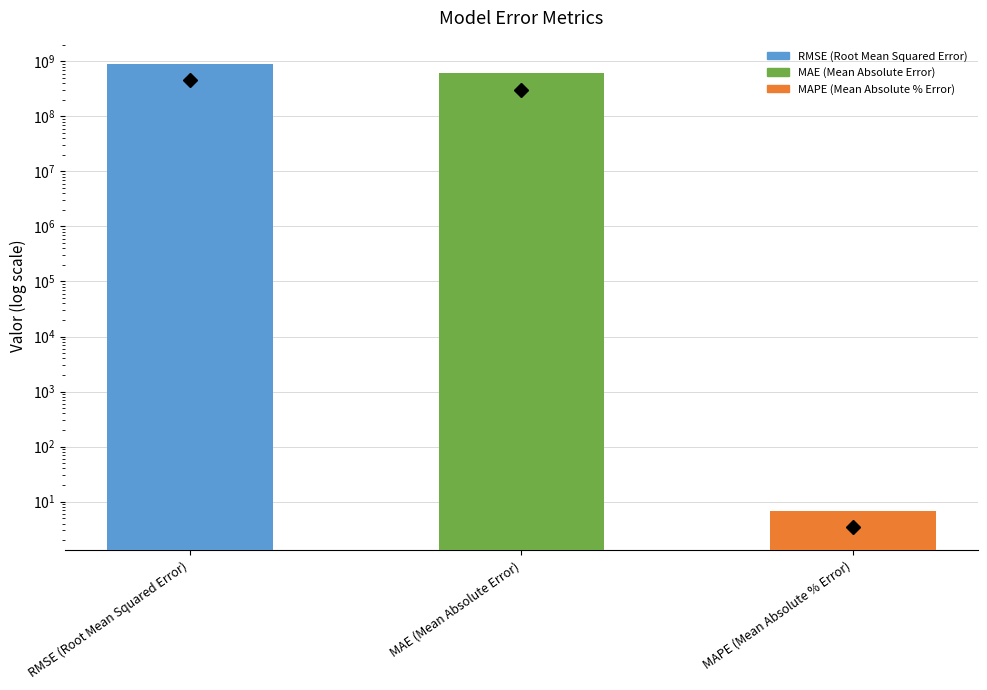

Where is the data nearest to the value 450110207?

MAE (Mean Absolute Error)